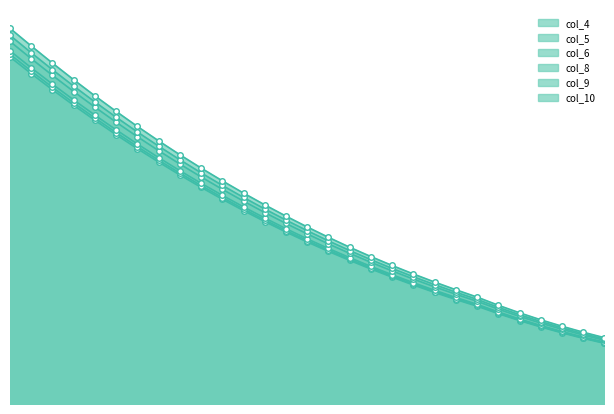

Reading left to right, extract all data points from this chart.

col_4: 0=37.4	500=35.6	1000=33.9	1500=32.2	2000=30.6	2500=29.1	3000=27.5	3500=26.1	4000=24.7	4500=23.4	5000=22.1	5500=20.9	6000=19.7	6500=18.6	7000=17.5	7500=16.5	8000=15.5	8500=14.6	9000=13.7	9500=12.8	10000=12.0	10500=11.3	11000=10.6	11500=9.7	12000=9.0	12500=8.3	13000=7.7	13500=7.1	14000=6.5
col_5: 0=37.7	500=35.9	1000=34.2	1500=32.5	2000=30.9	2500=29.3	3000=27.8	3500=26.3	4000=24.9	4500=23.6	5000=22.3	5500=21.0	6000=19.9	6500=18.7	7000=17.6	7500=16.6	8000=15.6	8500=14.7	9000=13.8	9500=12.9	10000=12.1	10500=11.4	11000=10.6	11500=9.8	12000=9.1	12500=8.4	13000=7.7	13500=7.1	14000=6.6
col_6: 0=38.1	500=36.3	1000=34.5	1500=32.8	2000=31.2	2500=29.6	3000=28.1	3500=26.6	4000=25.2	4500=23.8	5000=22.5	5500=21.3	6000=20.1	6500=18.9	7000=17.8	7500=16.8	8000=15.8	8500=14.8	9000=13.9	9500=13.1	10000=12.3	10500=11.5	11000=10.8	11500=9.9	12000=9.2	12500=8.5	13000=7.8	13500=7.2	14000=6.7
col_8: 0=39.1	500=37.3	1000=35.5	1500=33.7	2000=32.0	2500=30.4	3000=28.8	3500=27.3	4000=25.9	4500=24.5	5000=23.2	5500=21.9	6000=20.7	6500=19.5	7000=18.4	7500=17.3	8000=16.3	8500=15.3	9000=14.4	9500=13.5	10000=12.6	10500=11.8	11000=11.1	11500=10.2	12000=9.4	12500=8.7	13000=8.1	13500=7.4	14000=6.9
col_9: 0=39.8	500=37.9	1000=36.1	1500=34.3	2000=32.6	2500=30.9	3000=29.4	3500=27.8	4000=26.4	4500=24.9	5000=23.6	5500=22.3	6000=21.0	6500=19.8	7000=18.7	7500=17.6	8000=16.6	8500=15.6	9000=14.6	9500=13.7	10000=12.9	10500=12.1	11000=11.3	11500=10.4	12000=9.6	12500=8.9	13000=8.2	13500=7.6	14000=7.0
col_10: 0=40.5	500=38.6	1000=36.8	1500=35.0	2000=33.2	2500=31.6	3000=29.9	3500=28.4	4000=26.9	4500=25.5	5000=24.1	5500=22.8	6000=21.5	6500=20.3	7000=19.1	7500=18.0	8000=16.9	8500=15.9	9000=14.9	9500=14.0	10000=13.2	10500=12.3	11000=11.5	11500=10.7	12000=9.8	12500=9.1	13000=8.4	13500=7.7	14000=7.2